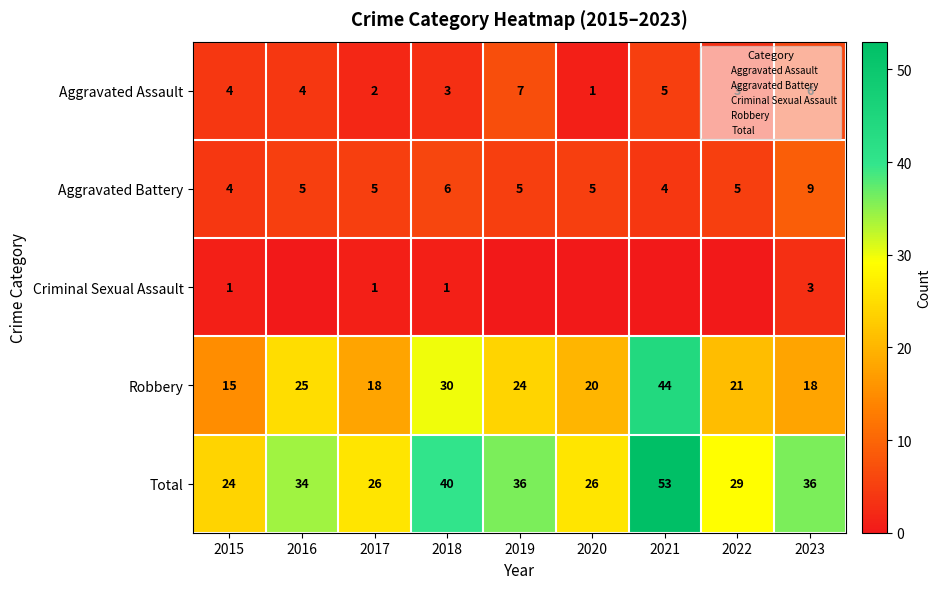

The Aggravated Battery series shows 5 at 2017. True or false?

True